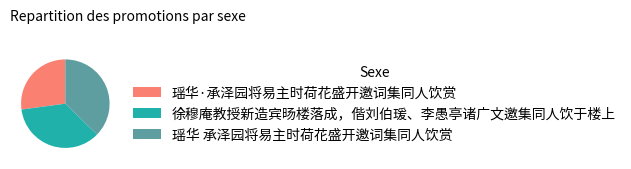

Approximately how many times larger is the value at 瑶华 承泽园将易主时荷花盛开邀词集同人饮赏 compared to 瑶华·承泽园将易主时荷花盛开邀词集同人饮赏?

1.4